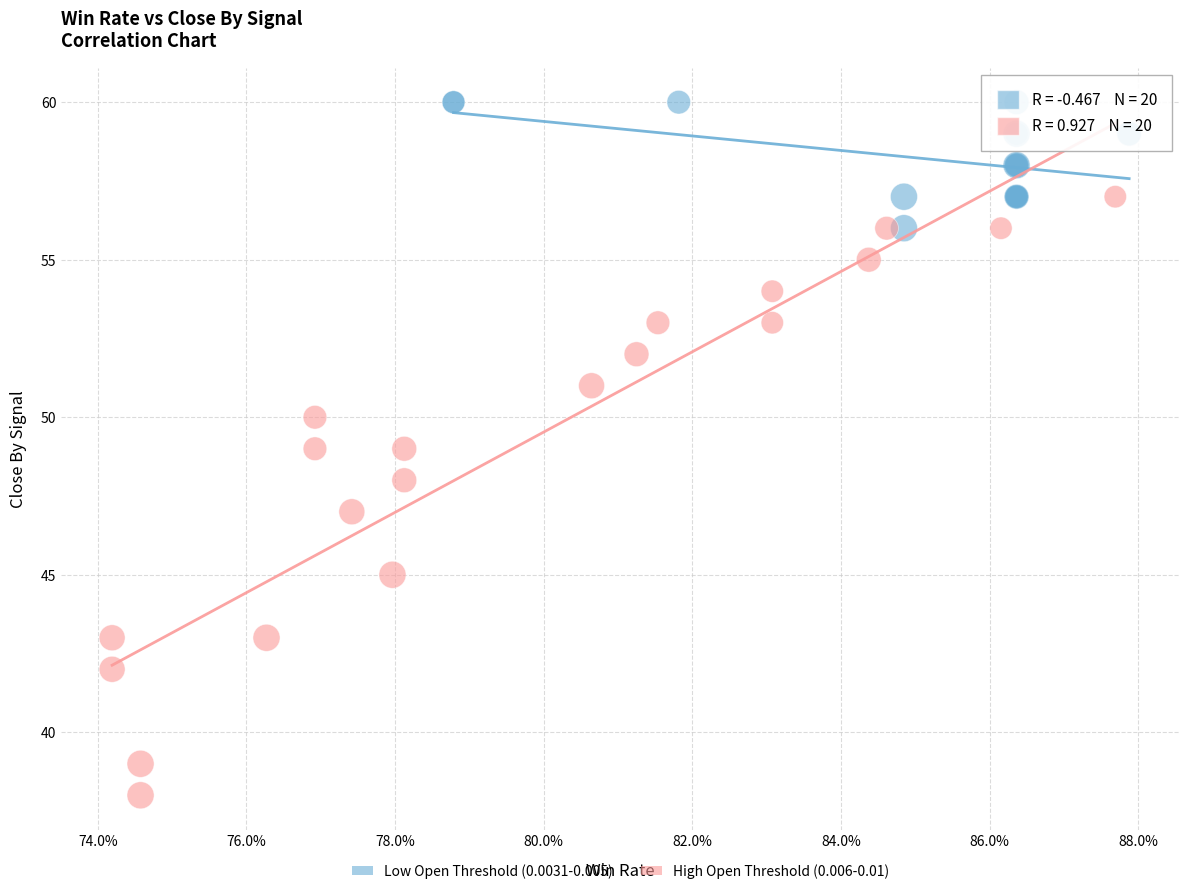

What are all the series names shown in the legend?

Low Open Threshold (0.0031-0.005), High Open Threshold (0.006-0.01)